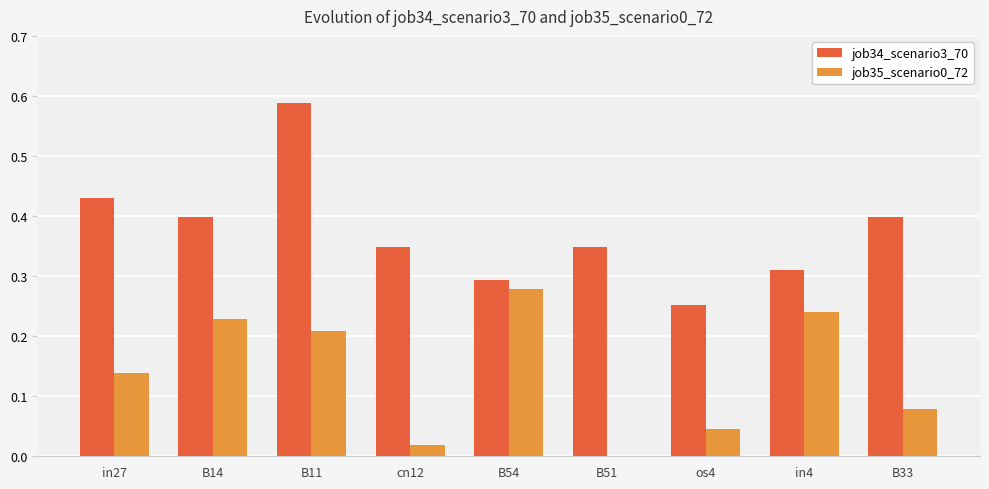

Which series has the largest range (max minus min)?

job34_scenario3_70